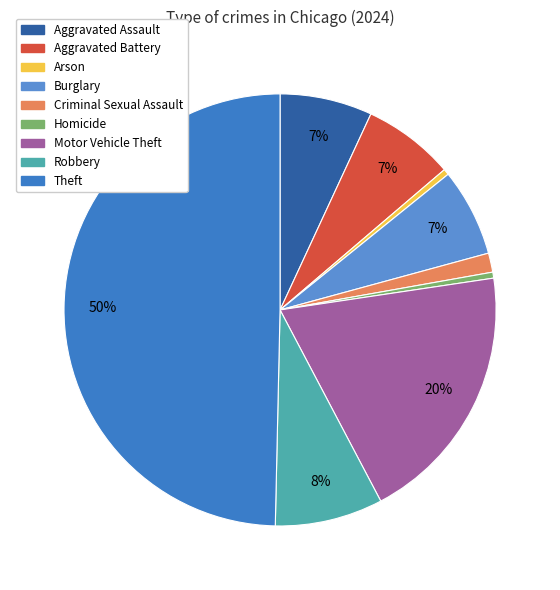

What is the change in value from Aggravated Assault to Criminal Sexual Assault?

-2713